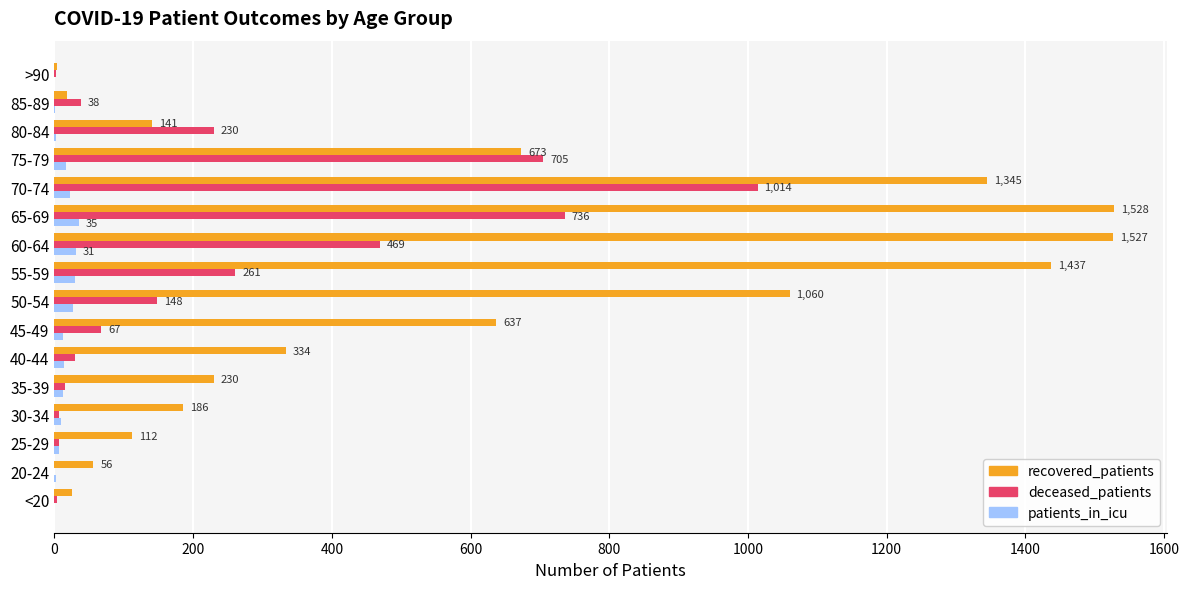

What is the highest value of the patients_in_icu series?

35